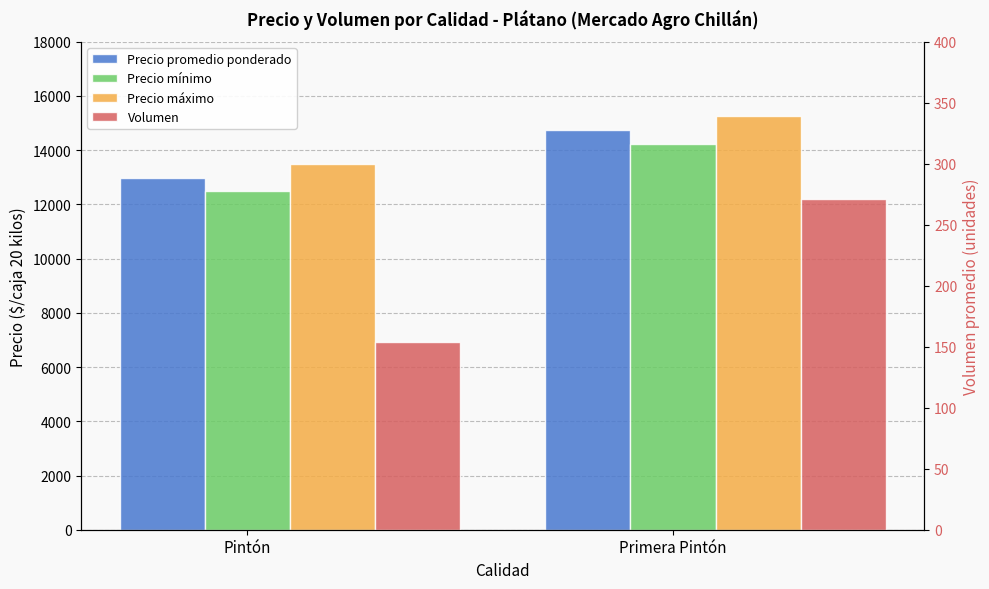

What position from the right is Primera Pintón?

1